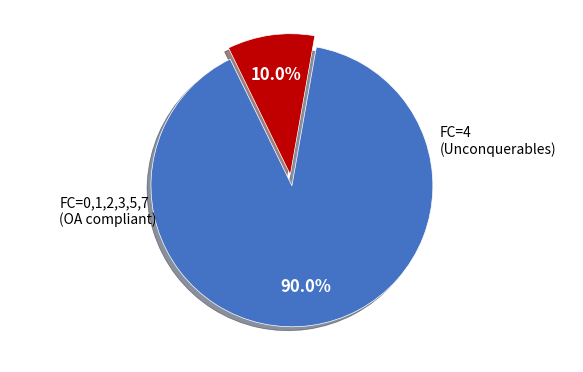

Does any single category account for the majority?

Yes